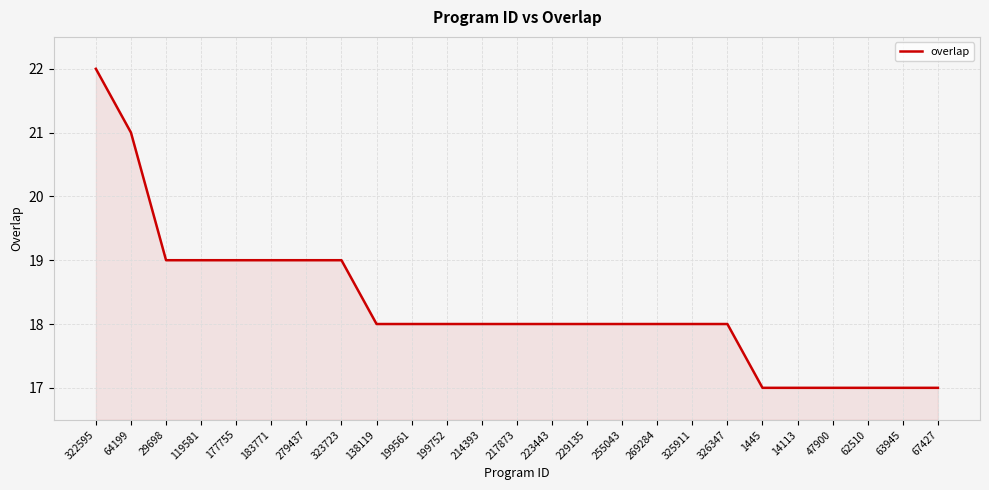

Read the value at 67427.

17